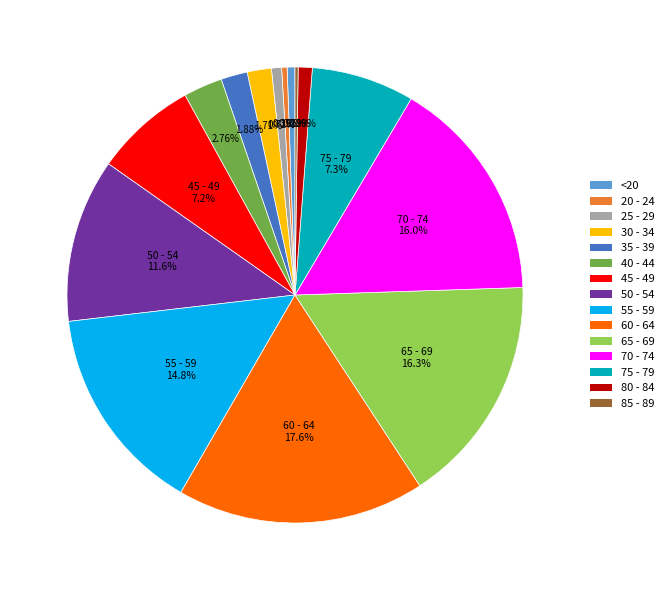

To the nearest percent, what is the difference between the largest and smallest slice percentages?

17%